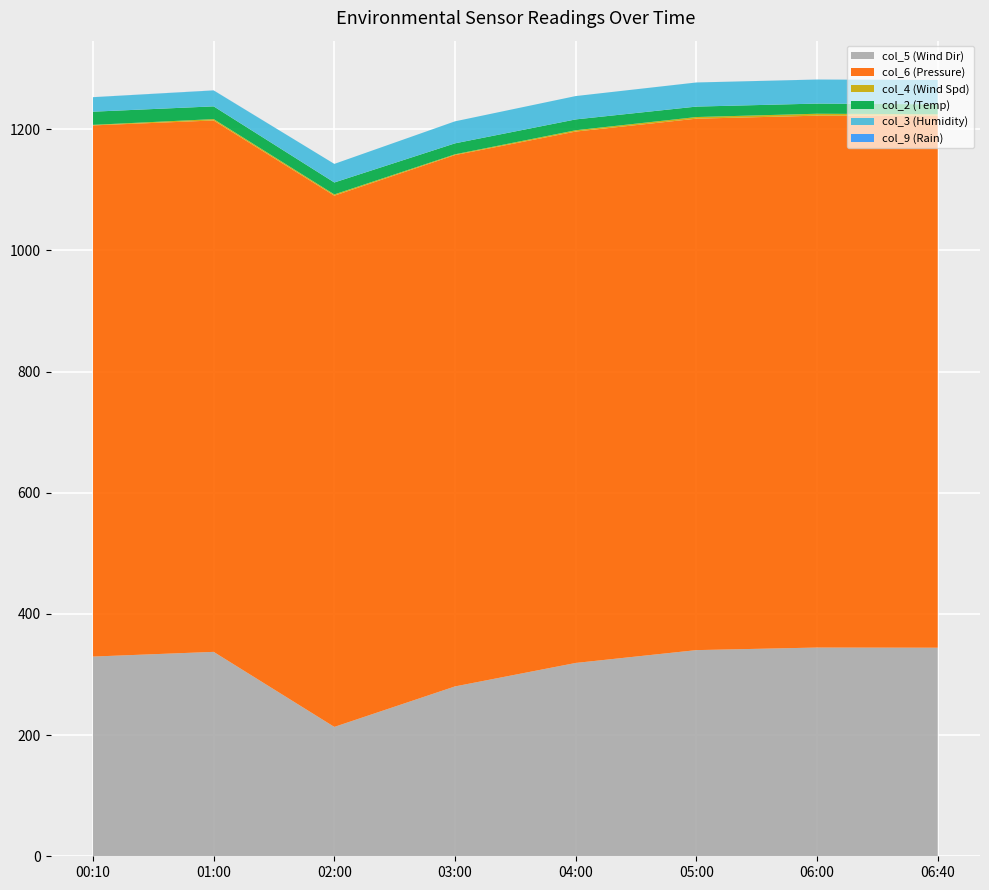

Reading right to left, extract all data points from this chart.

col_5 (Wind Dir): 344.2	344.5	340.2	319.1	280.3	213.5	337.4	329.6
col_6 (Pressure): 878.0	877.8	877.1	877.0	877.0	876.7	877.0	876.6
col_4 (Wind Spd): 2.3	3.2	2.7	2.2	1.2	2.0	2.3	0.9
col_2 (Temp): 16.5	16.8	17.3	17.9	18.1	19.7	21.0	21.7
col_3 (Humidity): 40.1	39.6	39.8	38.5	36.3	30.7	26.3	23.9
col_9 (Rain): 0.0	0.1	0.0	0.0	0.0	0.0	0.2	0.1